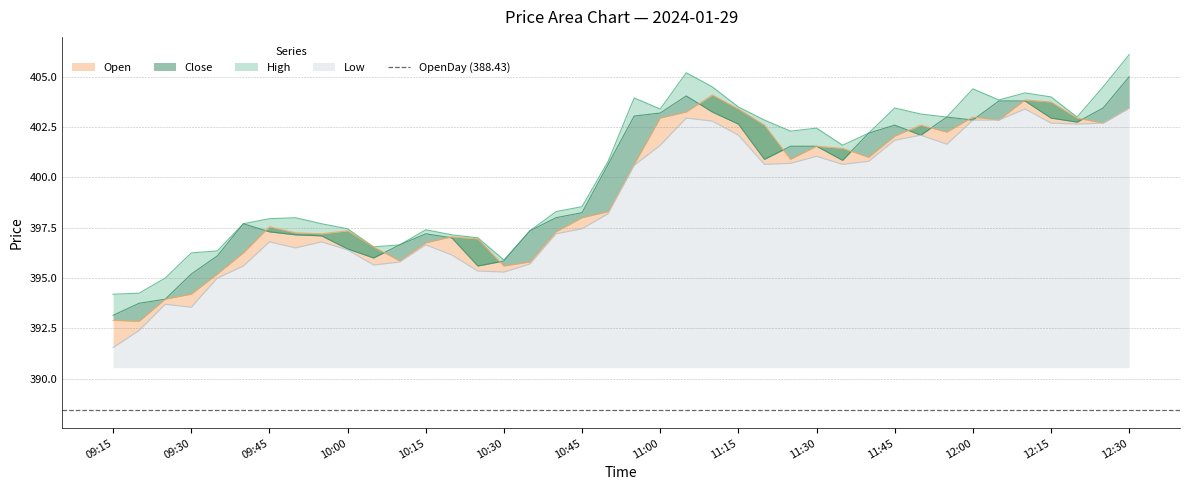

Reading right to left, transcribe all the data shown in this chart.

High: 406.1	404.5	403.0	404.0	404.2	403.9	404.4	403.0	403.1	403.4	402.2	401.6	402.4	402.3	402.9	403.5	404.5	405.2	403.4	403.9	400.8	398.6	398.3	397.4	395.9	397.0	397.1	397.4	396.6	396.6	397.4	397.7	398.0	397.9	397.7	396.4	396.2	395.0	394.2	394.2
Close: 405.0	403.4	402.8	402.9	403.8	403.8	402.9	403.0	402.1	402.6	402.2	400.9	401.6	401.6	400.9	402.6	403.2	404.1	403.2	403.1	400.6	398.2	398.0	397.4	395.9	395.6	397.0	397.2	396.6	396.0	396.4	397.1	397.1	397.3	397.7	396.1	395.2	393.9	393.8	393.1
Open: 403.4	402.7	402.9	403.8	403.9	402.9	403.0	402.2	402.6	402.1	401.0	401.4	401.6	400.9	402.6	403.4	404.1	403.2	402.9	400.6	398.3	398.0	397.3	395.8	395.6	396.9	397.1	396.8	395.9	396.6	397.4	397.2	397.2	397.6	396.2	395.2	394.2	393.9	392.9	392.9
Low: 403.4	402.7	402.6	402.7	403.4	402.9	402.9	401.6	402.1	401.9	400.8	400.6	401.1	400.7	400.6	402.1	402.8	402.9	401.6	400.6	398.2	397.4	397.2	395.7	395.3	395.4	396.1	396.6	395.8	395.6	396.4	396.8	396.5	396.8	395.6	395.0	393.6	393.7	392.4	391.6